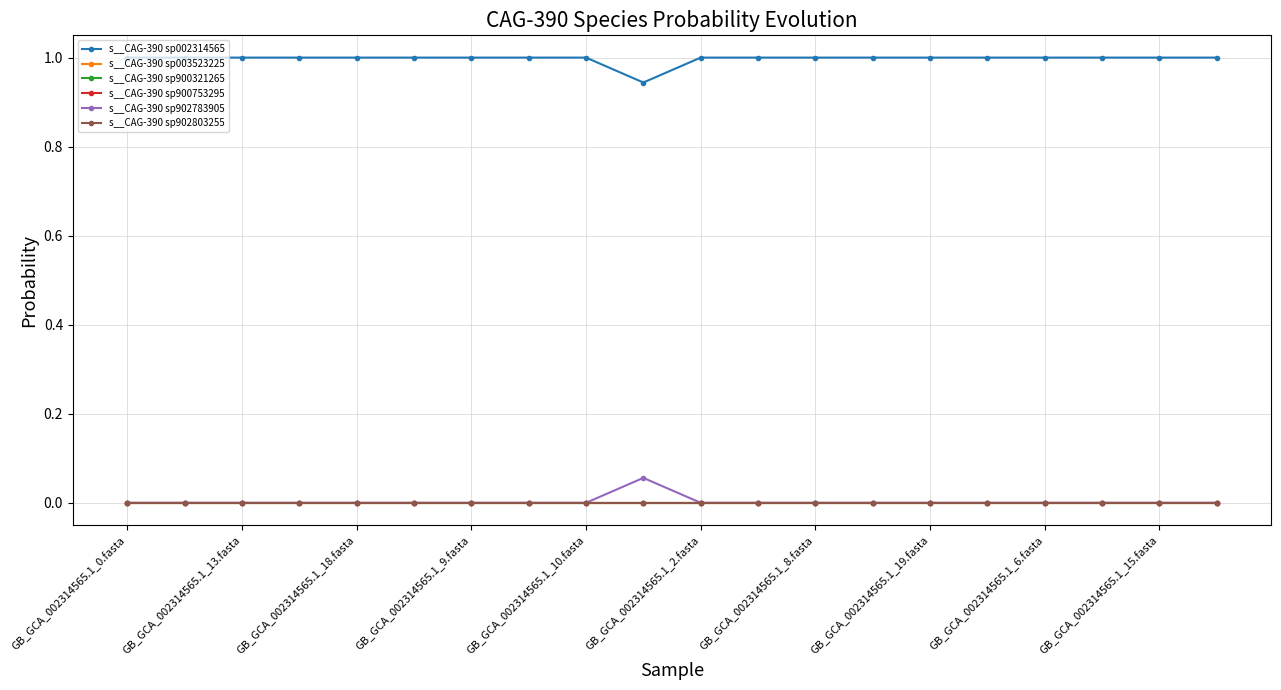

Reading left to right, what are all the values shown in this chart?

s__CAG-390 sp002314565: 1.0	1.0	1.0	1.0	1.0	1.0	1.0	1.0	1.0	0.9	1.0	1.0	1.0	1.0	1.0	1.0	1.0	1.0	1.0	1.0
s__CAG-390 sp003523225: 0.0	0.0	0.0	0.0	0.0	0.0	0.0	0.0	0.0	0.0	0.0	0.0	0.0	0.0	0.0	0.0	0.0	0.0	0.0	0.0
s__CAG-390 sp900321265: 0.0	0.0	0.0	0.0	0.0	0.0	0.0	0.0	0.0	0.0	0.0	0.0	0.0	0.0	0.0	0.0	0.0	0.0	0.0	0.0
s__CAG-390 sp900753295: 0.0	0.0	0.0	0.0	0.0	0.0	0.0	0.0	0.0	0.0	0.0	0.0	0.0	0.0	0.0	0.0	0.0	0.0	0.0	0.0
s__CAG-390 sp902783905: 0.0	0.0	0.0	0.0	0.0	0.0	0.0	0.0	0.0	0.1	0.0	0.0	0.0	0.0	0.0	0.0	0.0	0.0	0.0	0.0
s__CAG-390 sp902803255: 0.0	0.0	0.0	0.0	0.0	0.0	0.0	0.0	0.0	0.0	0.0	0.0	0.0	0.0	0.0	0.0	0.0	0.0	0.0	0.0